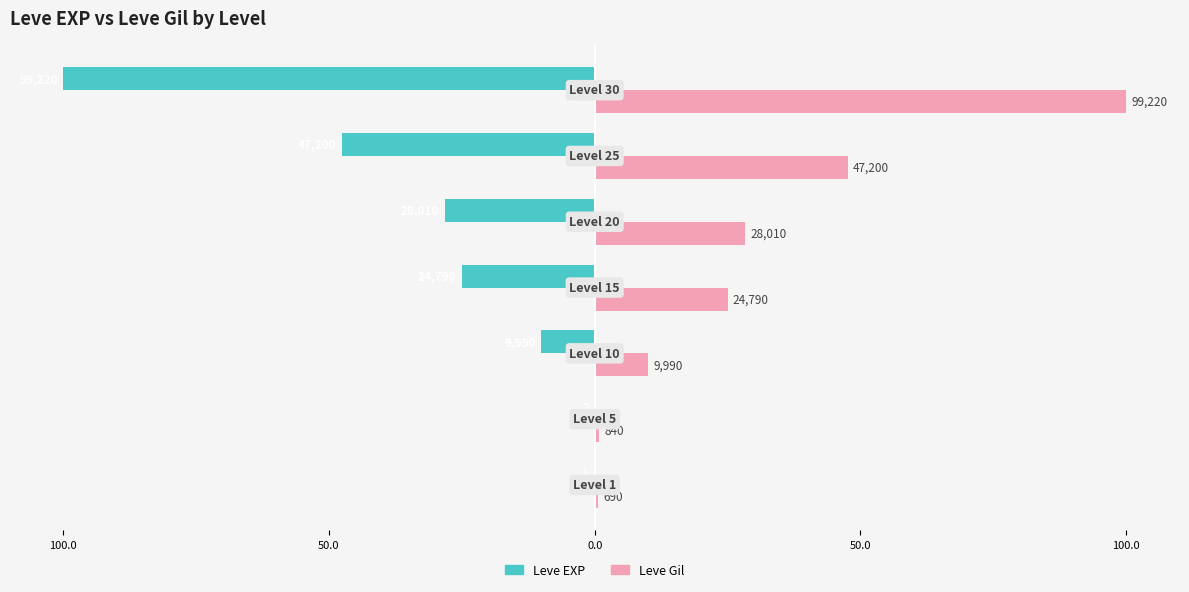

What are all the series names shown in the legend?

Leve EXP, Leve Gil